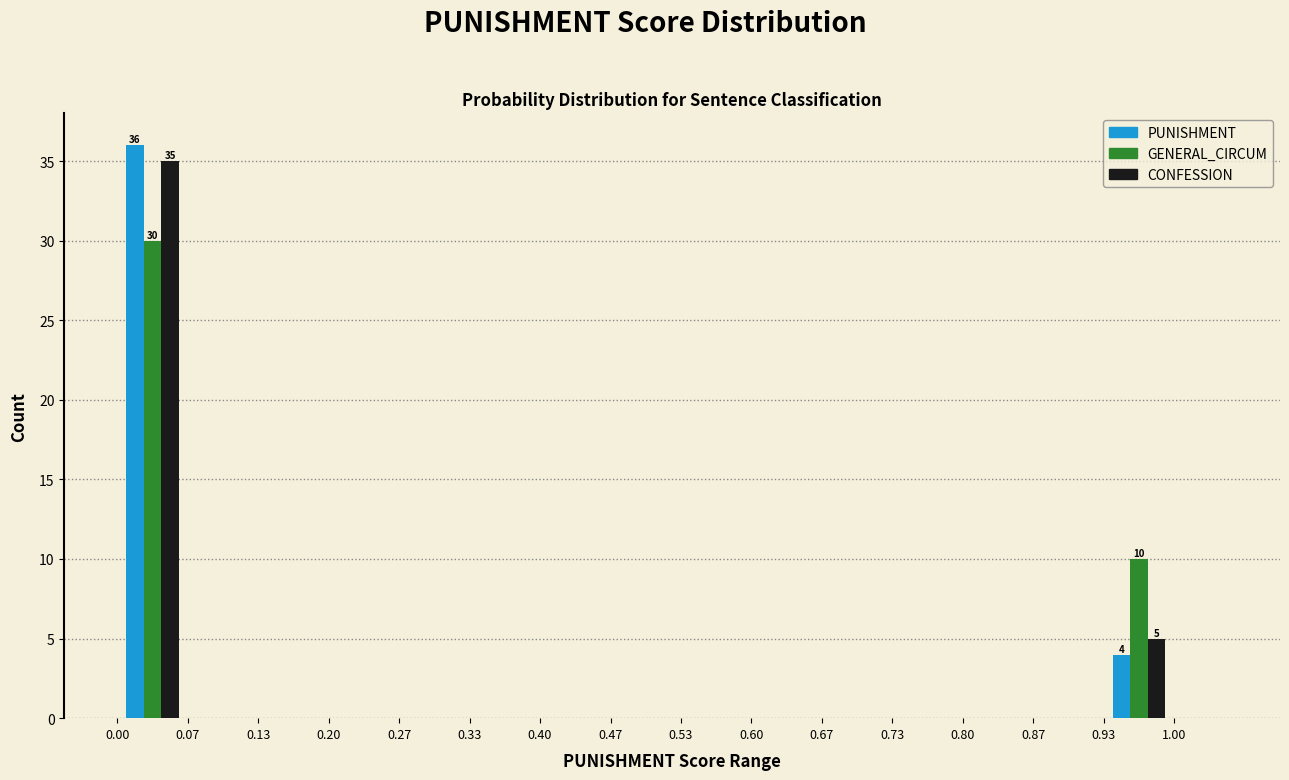

In the PUNISHMENT series, which range on the x-axis has the tallest bar?

0.00 to 0.07